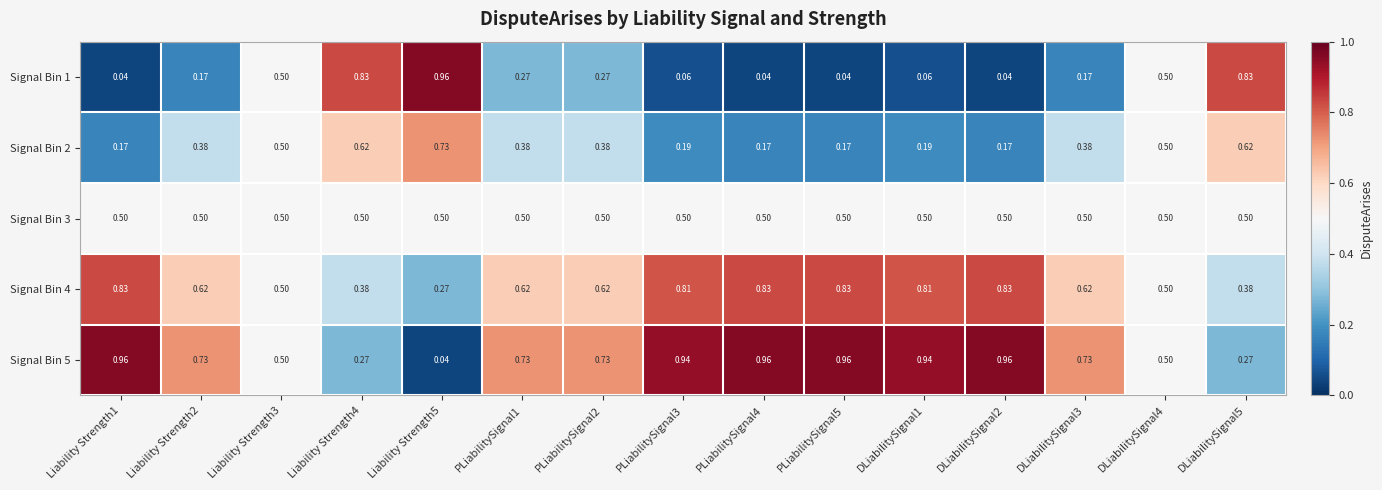

How many data points does each series have?

15